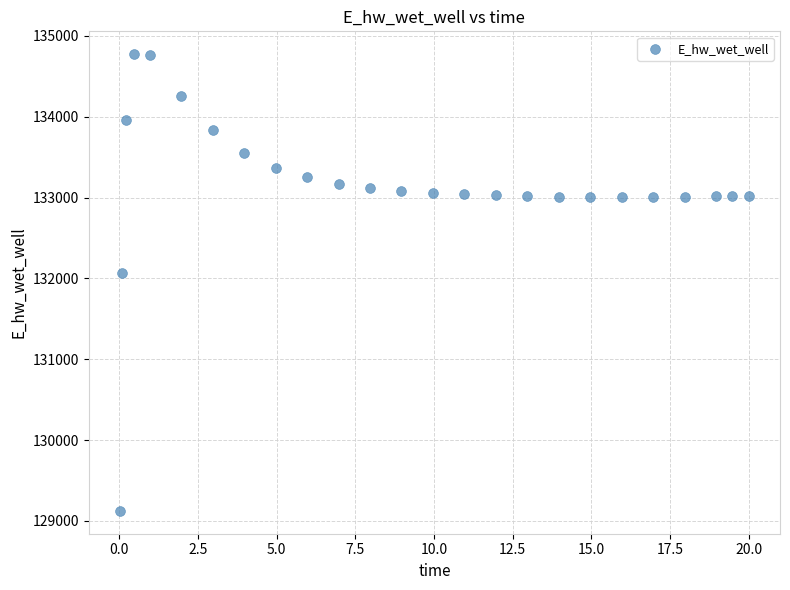

What is the range of Y values (max minus min)?

5649.4